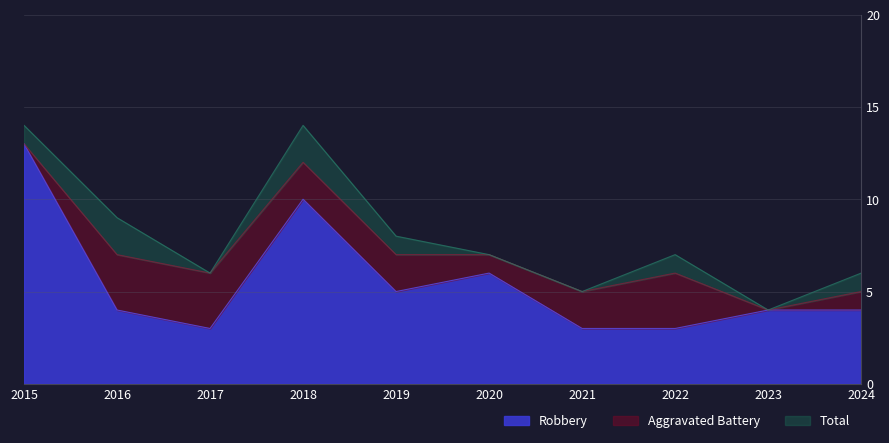

True or false: Total has a value of 6 at 2024.

True